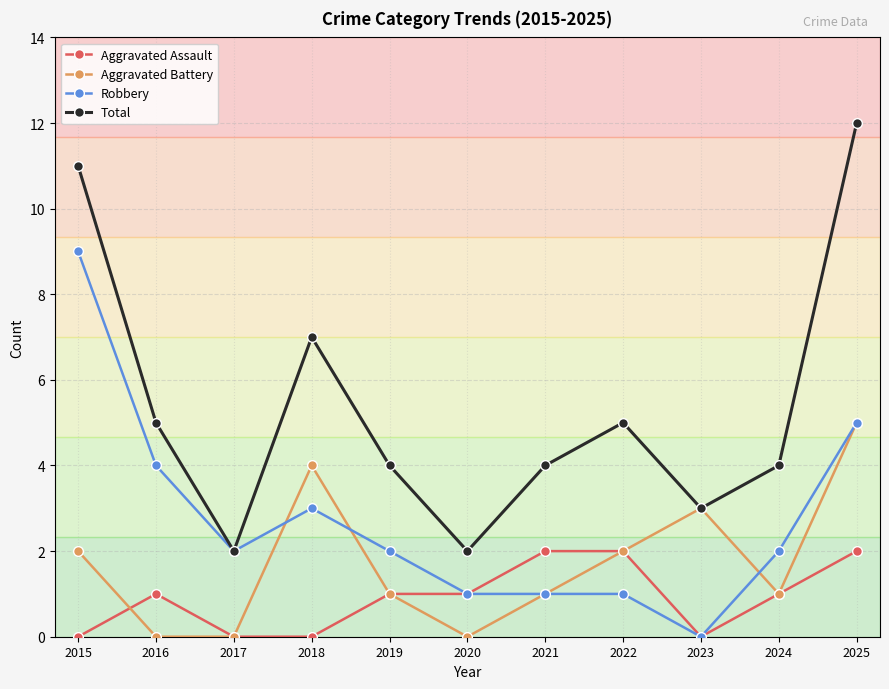

At how many categories does at least one series exceed 8?

2